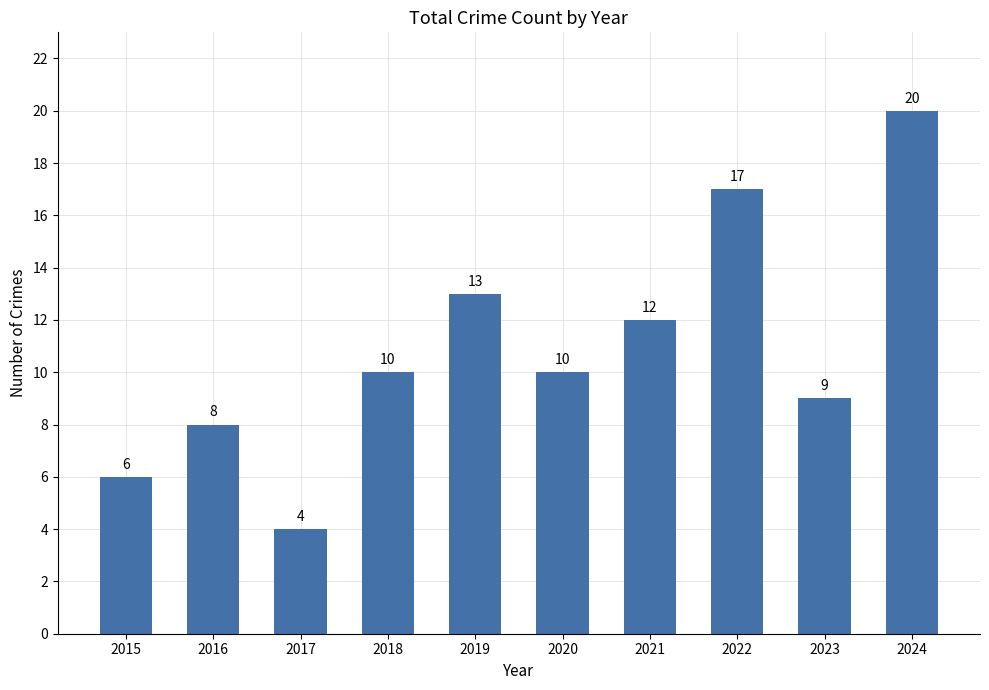

Reading right to left, transcribe all the data shown in this chart.

20	9	17	12	10	13	10	4	8	6